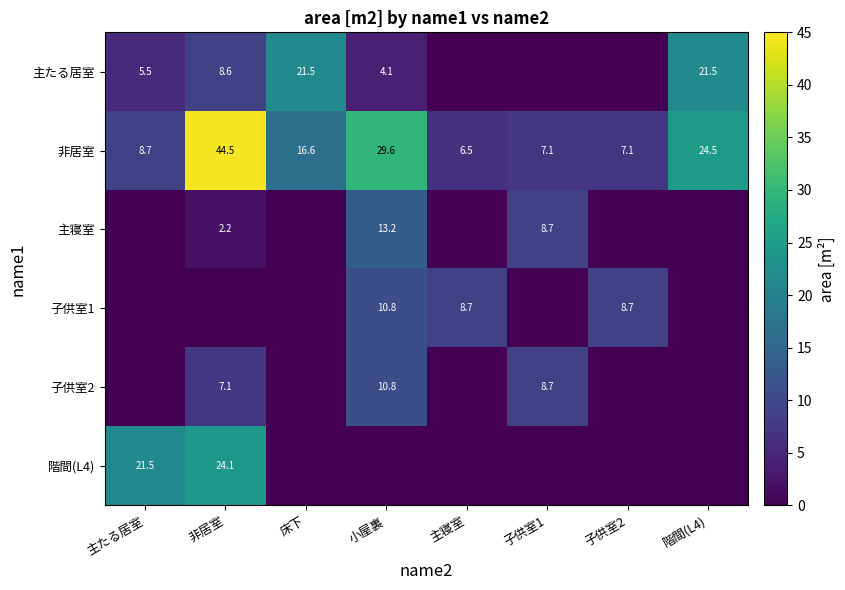

Which category has the highest value across all series?

非居室